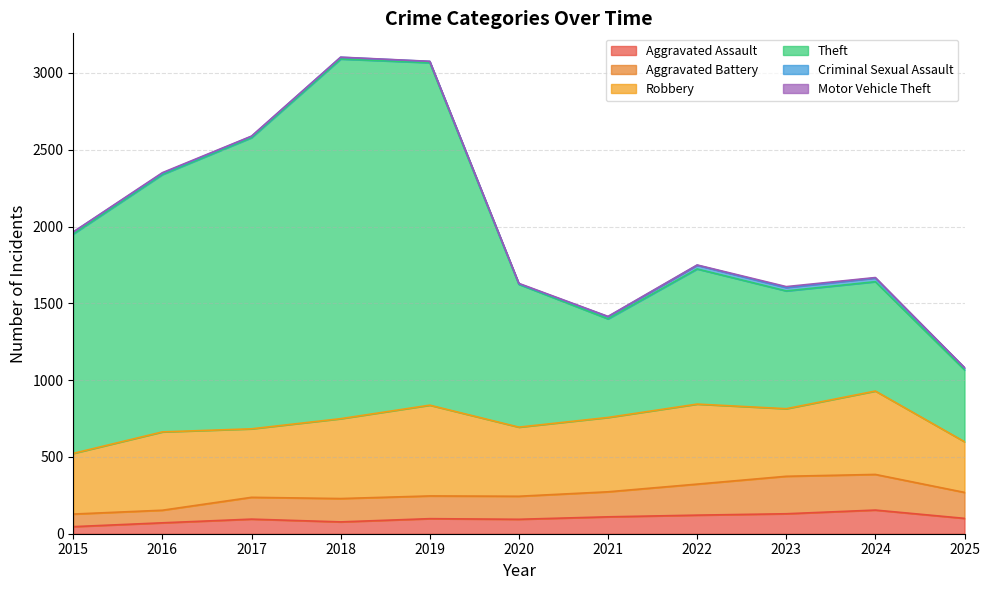

Does the chart have visible grid lines?

Yes